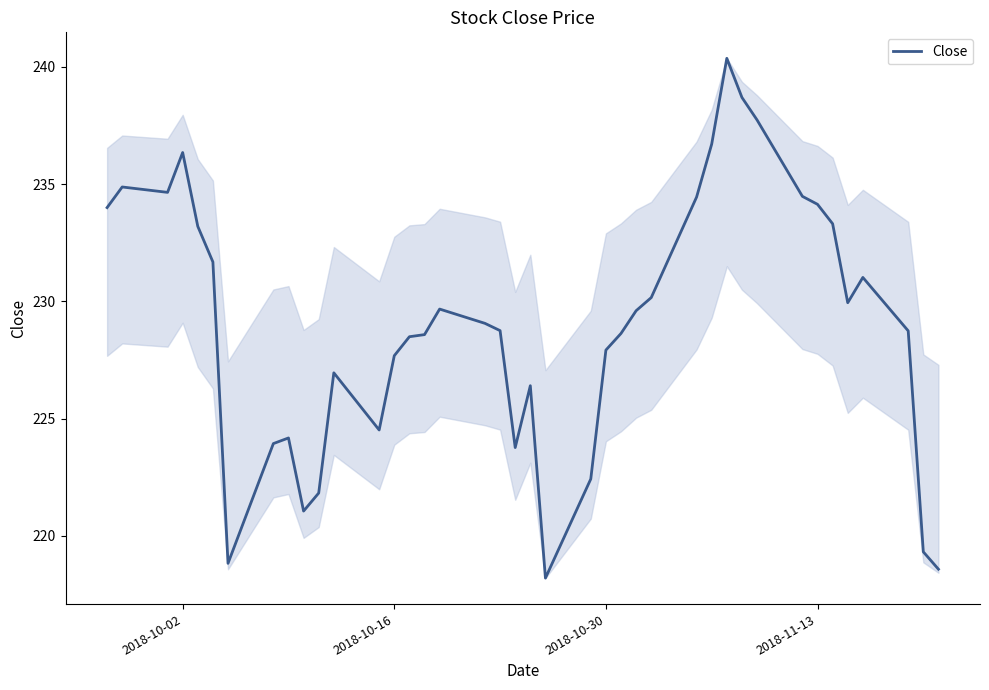

What is the maximum value shown in the chart?

240.4